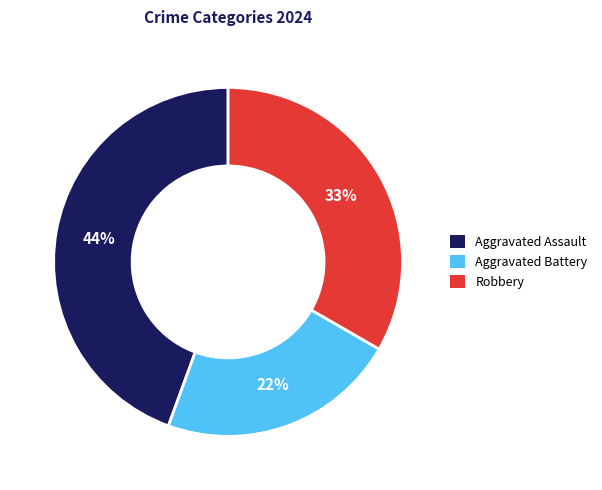

To the nearest percent, what portion does Aggravated Assault represent?

44%